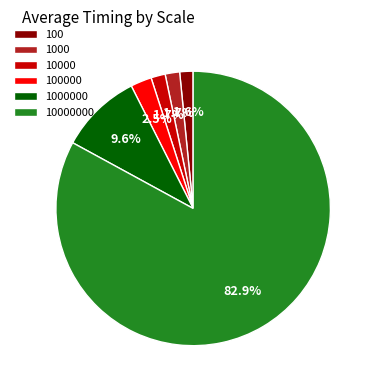

Which category has the biggest portion of the pie?

10000000